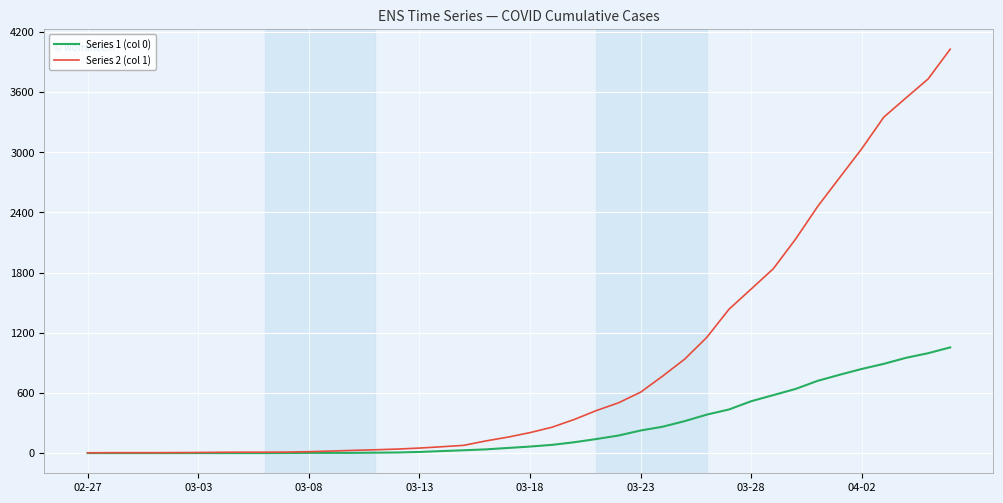

What is the greatest value displayed?

4028